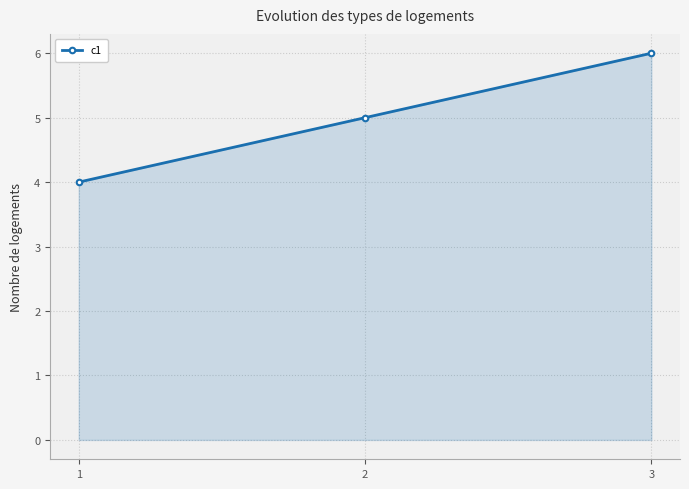

Reading left to right, what are all the values shown in this chart?

4	5	6